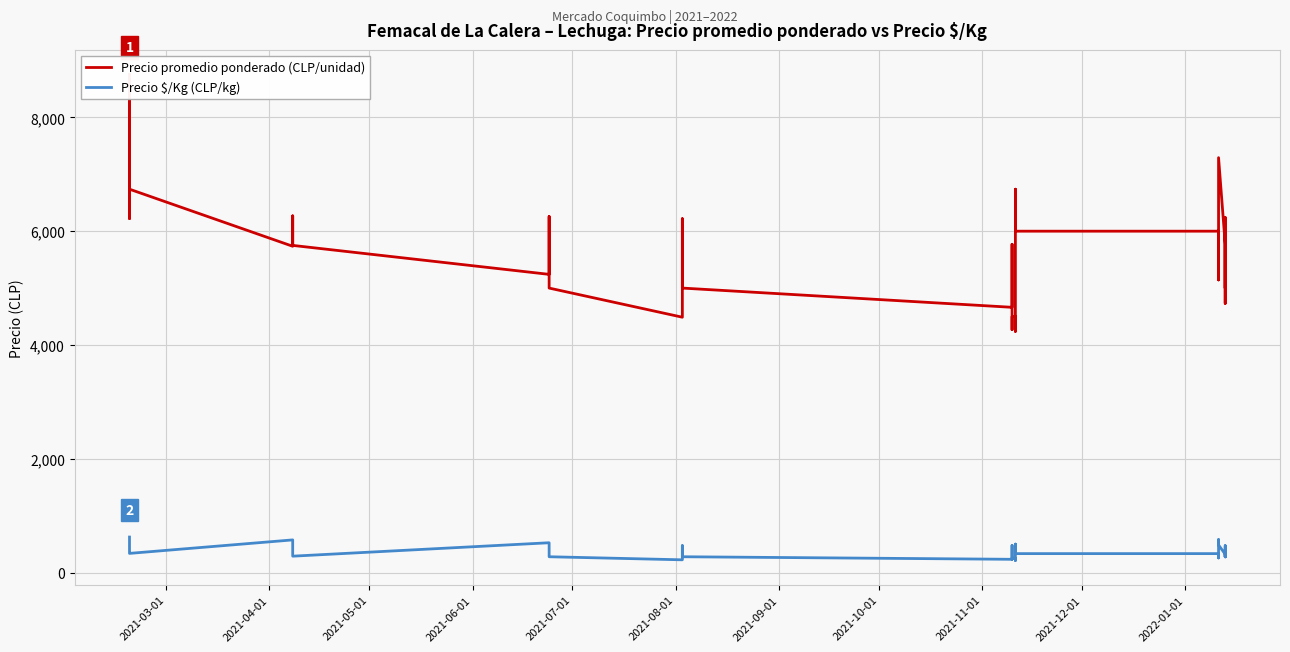

What is the minimum value shown in the chart?

212